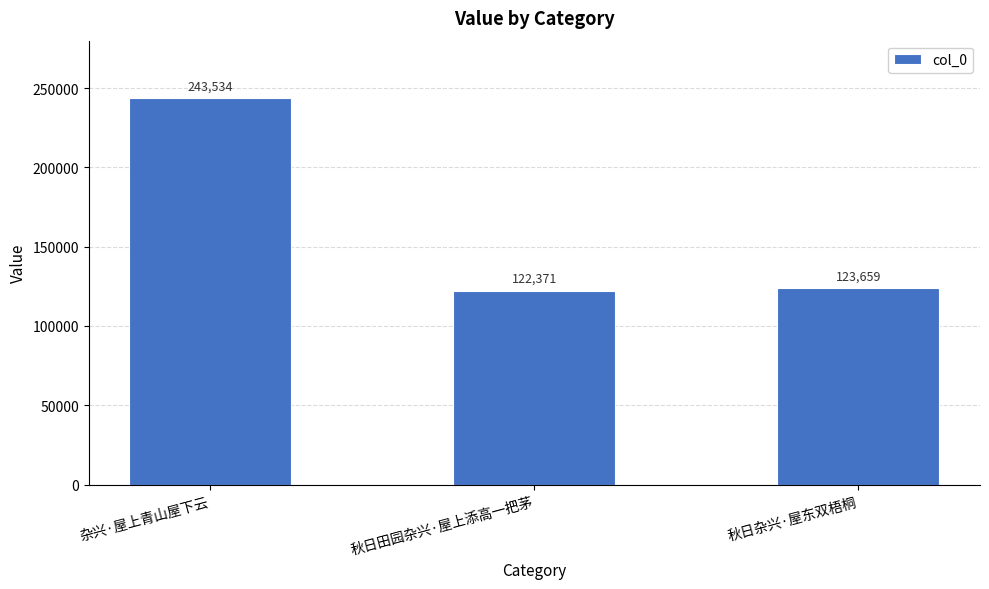

What is the change in value from 秋日田园杂兴·屋上添高一把茅 to 秋日杂兴·屋东双梧桐?

+1288